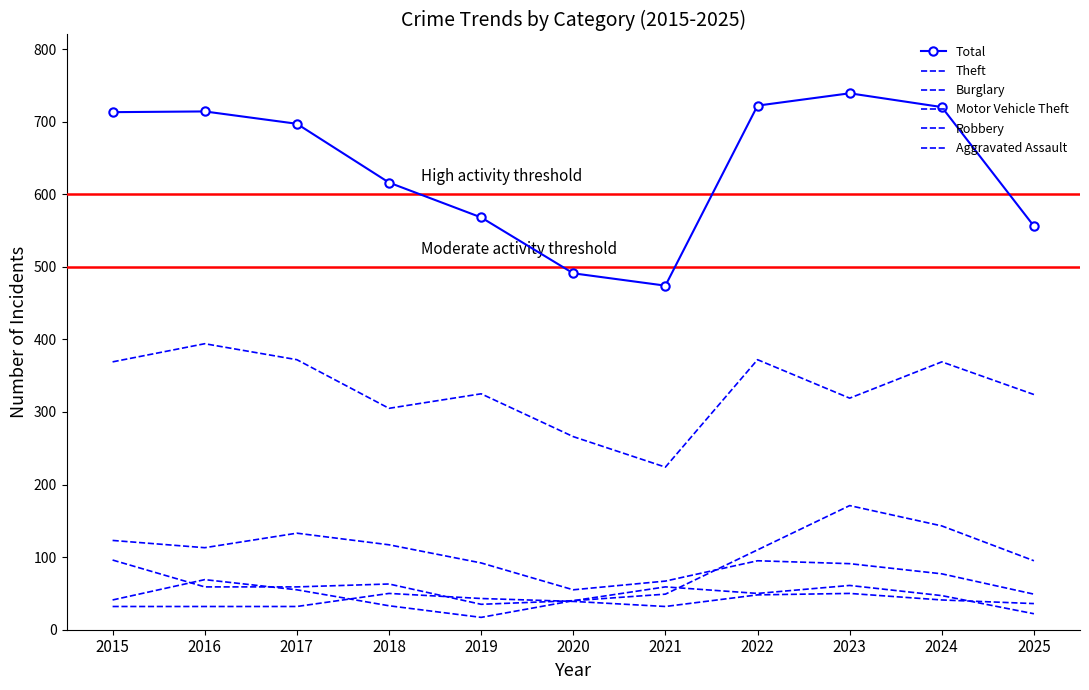

Which category has the highest value across all series?

2023